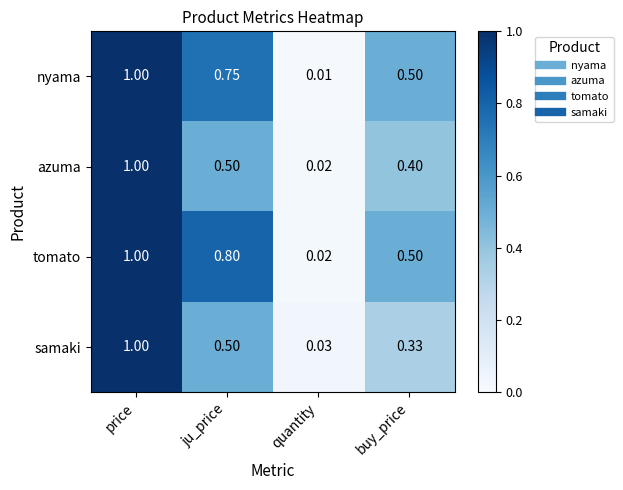

Count the number of data series in this chart.

4